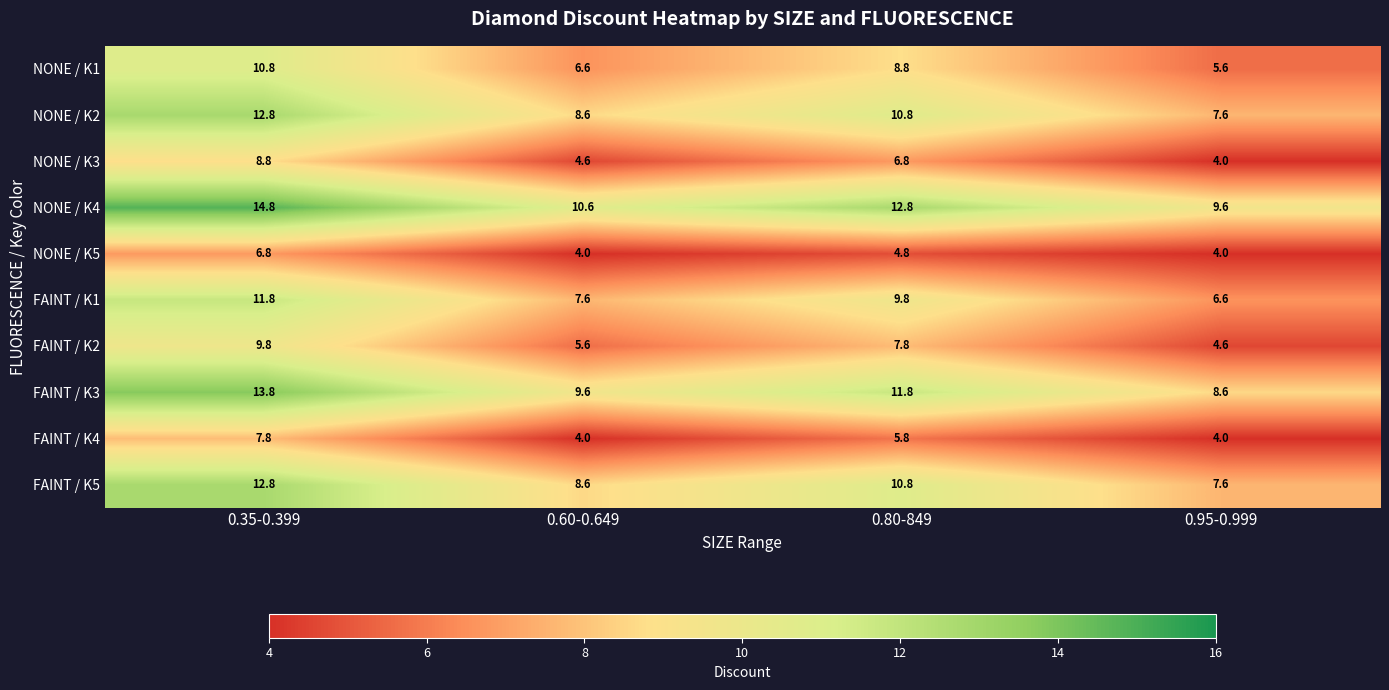

Is it true that NONE / K2 equals 10.8 at 0.80-849?

True